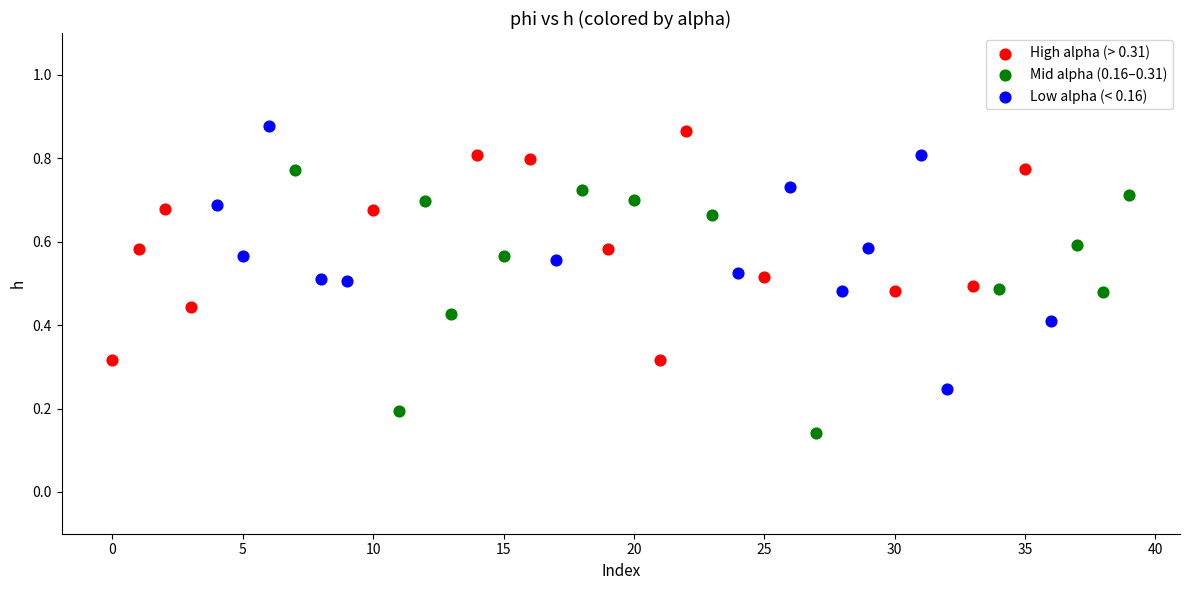

Which series reaches the minimum Y coordinate?

Mid alpha (0.16–0.31)